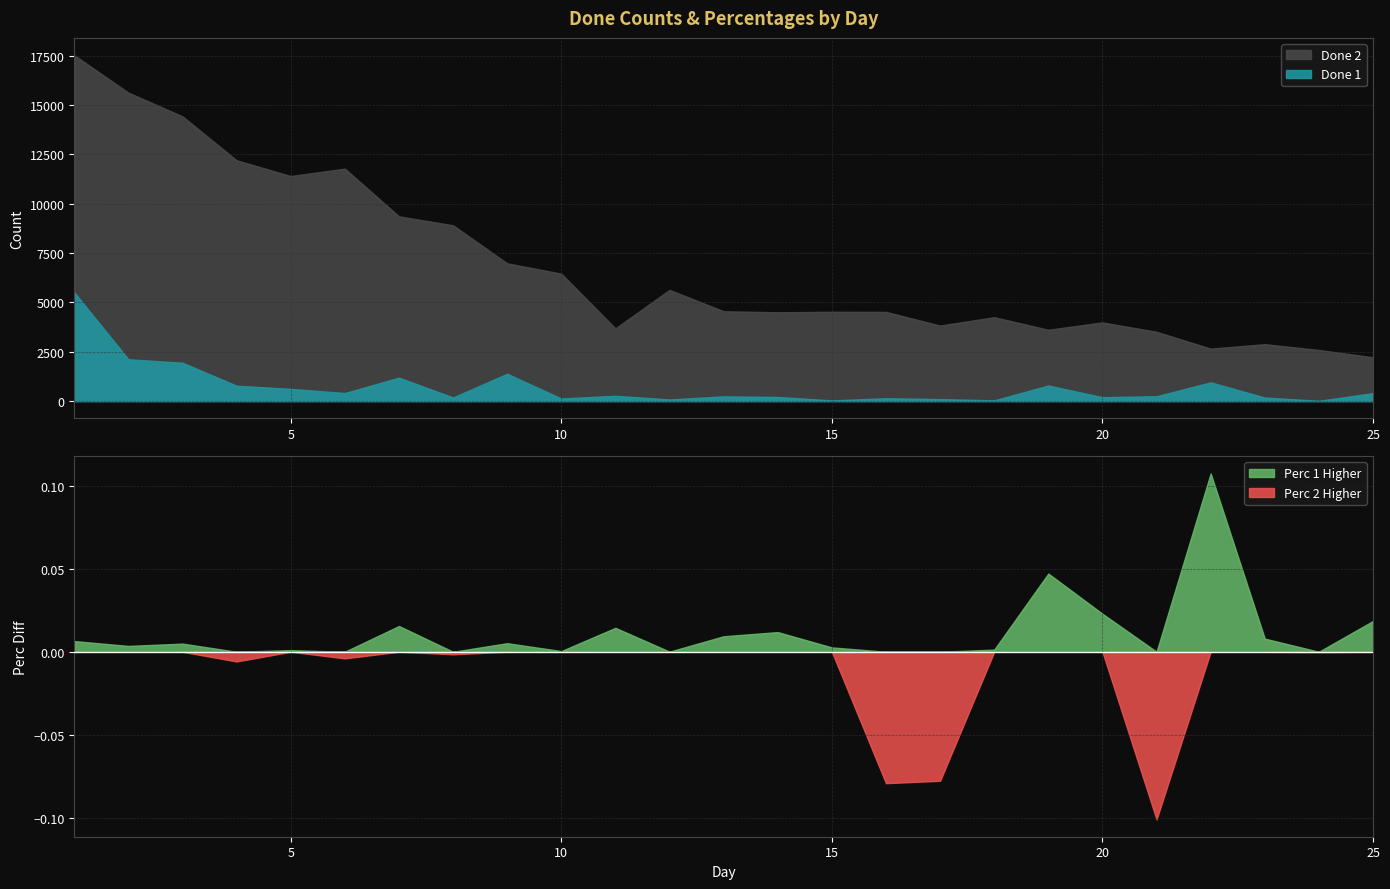

What is the approximate value of Done 2 at 4?

12194.0